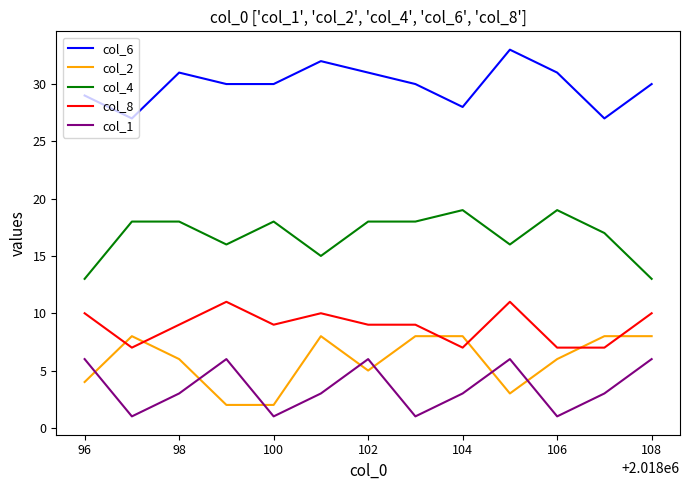

List the series in order of their peak value, highest first.

col_6, col_4, col_8, col_2, col_1